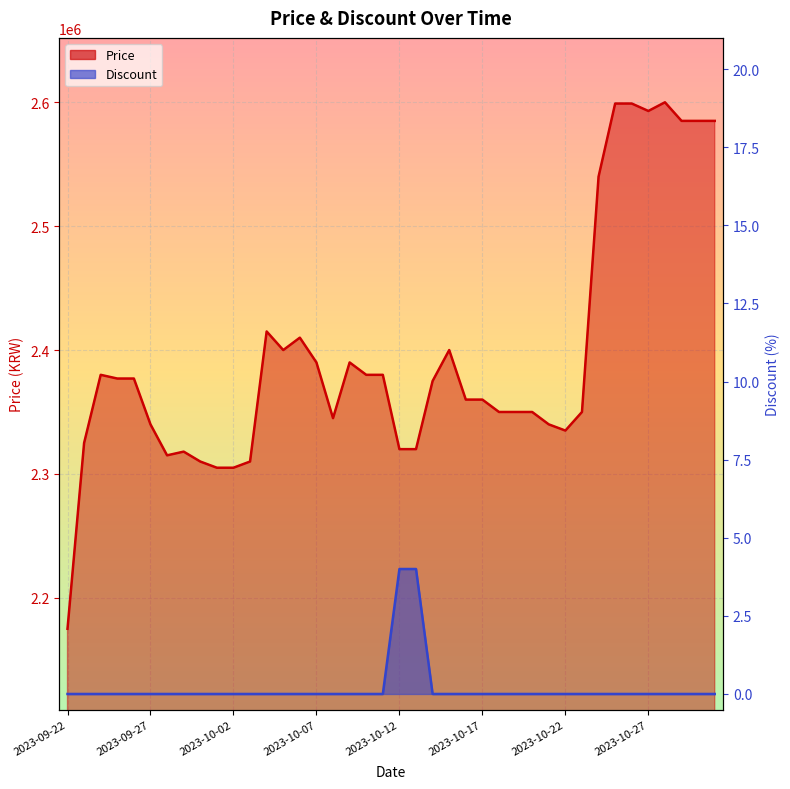

Reading left to right, list all the values displayed in this chart.

Price: 2175000	2325000	2380000	2377000	2377000	2340000	2315000	2318000	2310000	2305000	2305000	2310000	2415000	2400000	2410000	2390000	2345000	2390000	2380000	2380000	2320000	2320000	2375000	2400000	2360000	2360000	2350000	2350000	2350000	2340000	2335000	2350000	2540000	2599000	2599000	2593000	2600000	2585000	2585000	2585000
Discount: 0	0	0	0	0	0	0	0	0	0	0	0	0	0	0	0	0	0	0	0	4	4	0	0	0	0	0	0	0	0	0	0	0	0	0	0	0	0	0	0